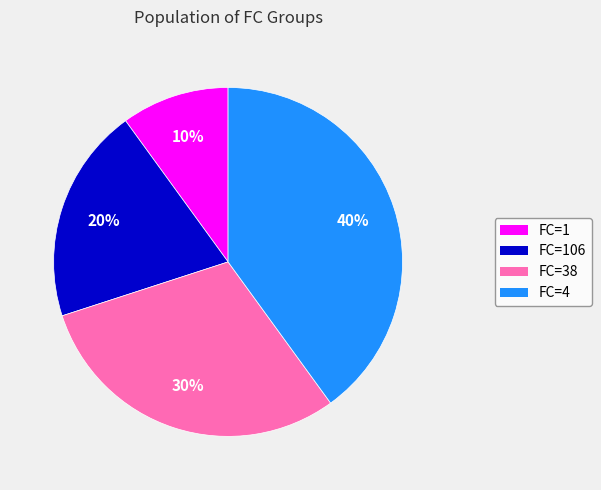

To the nearest percent, what is the difference between the largest and smallest slice percentages?

30%